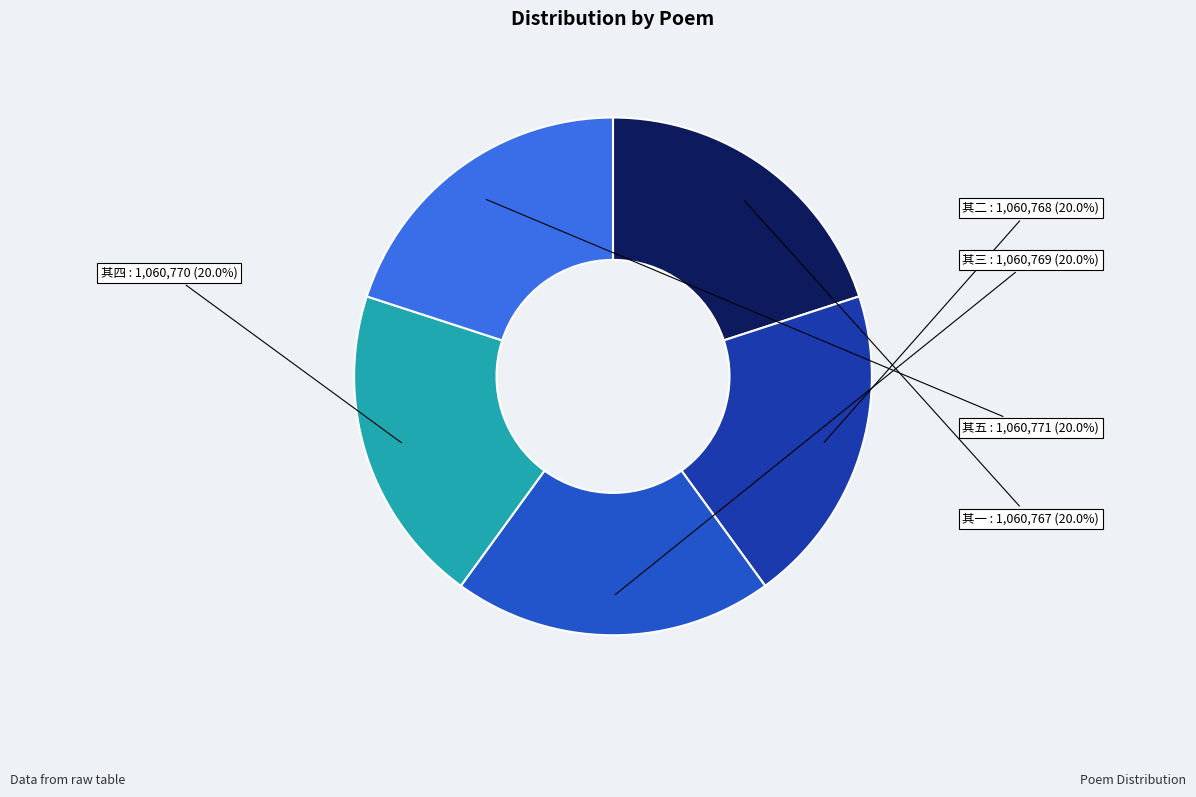

Is there a majority slice in this chart?

No